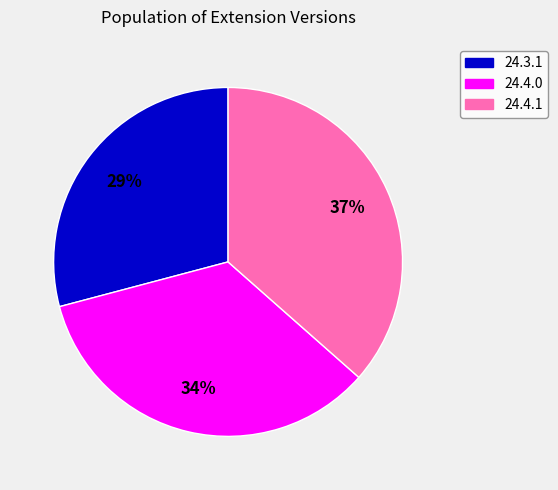

To the nearest percent, what is the average slice percentage?

33%